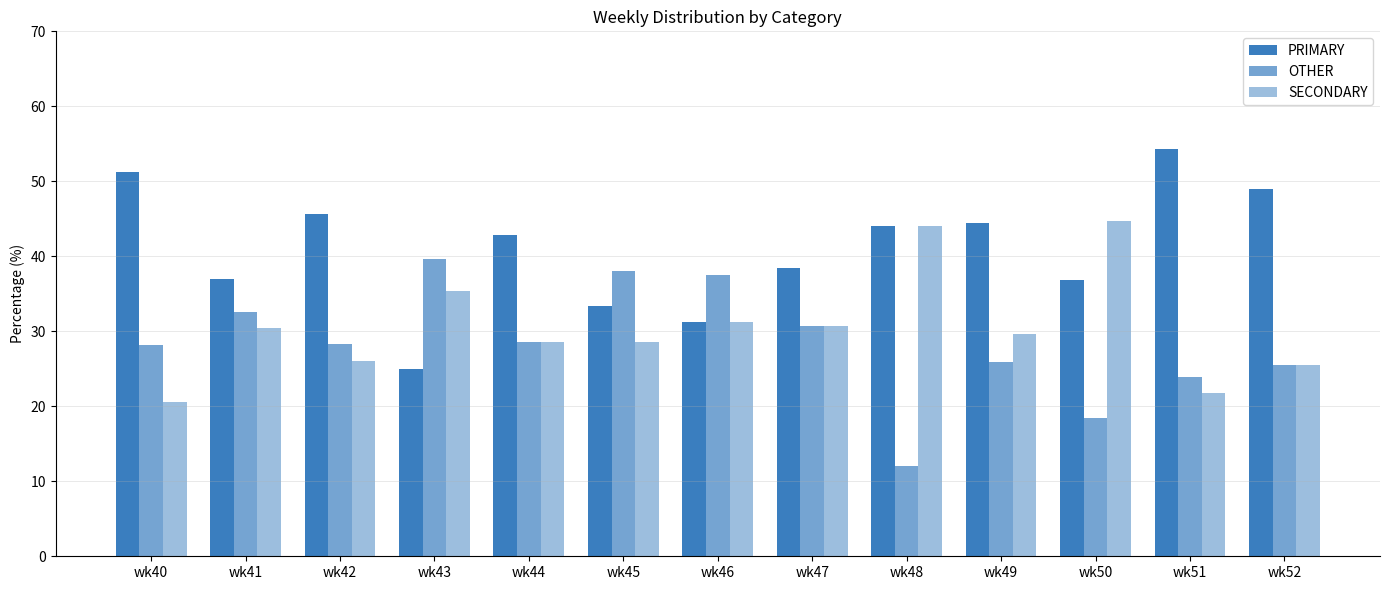

Count the number of data series in this chart.

3